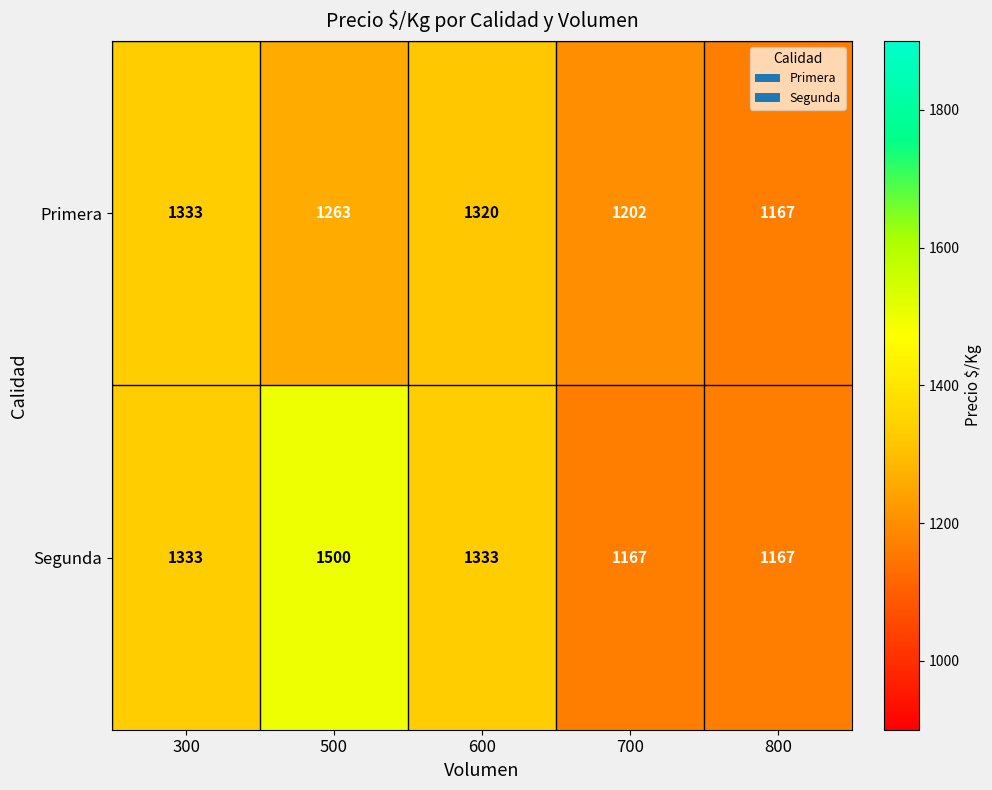

Reading left to right, transcribe all the data shown in this chart.

Primera: 1333	1263	1320	1202	1167
Segunda: 1333	1500	1333	1167	1167